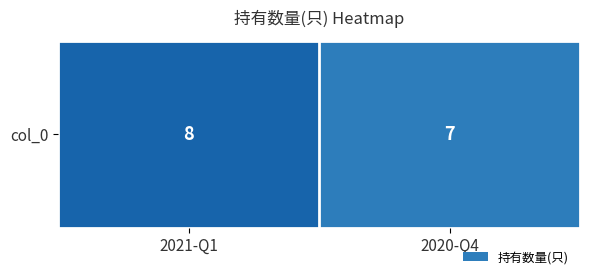

Is it true that the value at 2020-Q4 is 7?

True